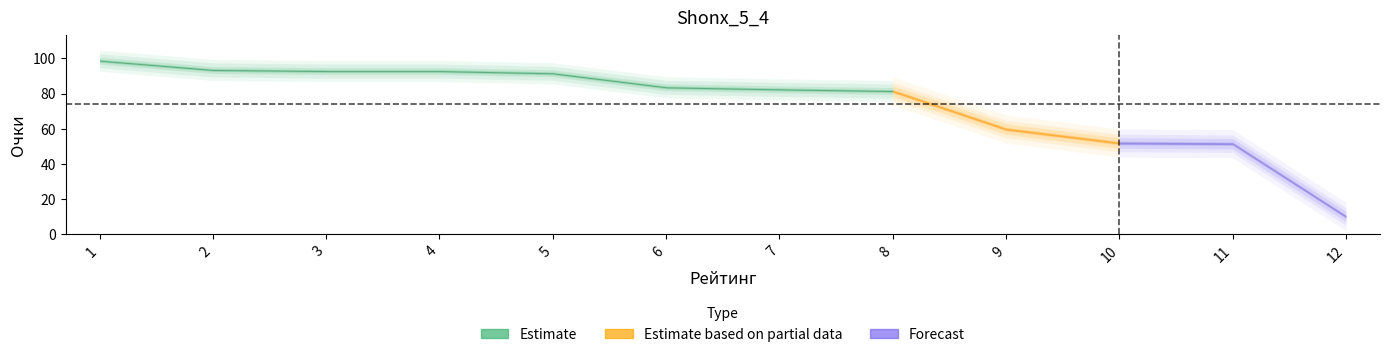

Rank the categories by value from lowest to highest.

12, 11, 10, 9, 8, 7, 6, 5, 4, 3, 2, 1